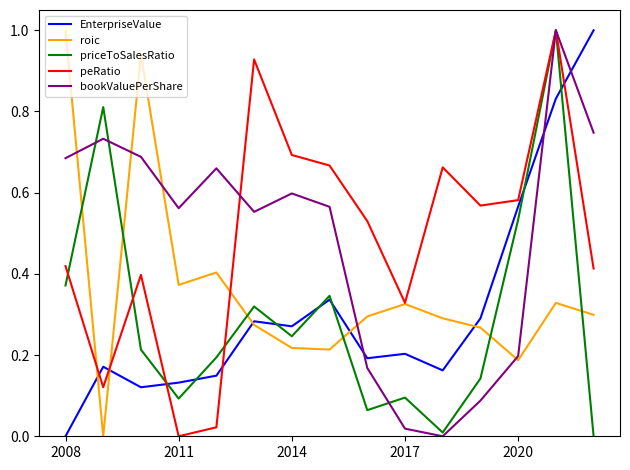

Which series ends up on top after the final intersection of priceToSalesRatio and roic?

roic